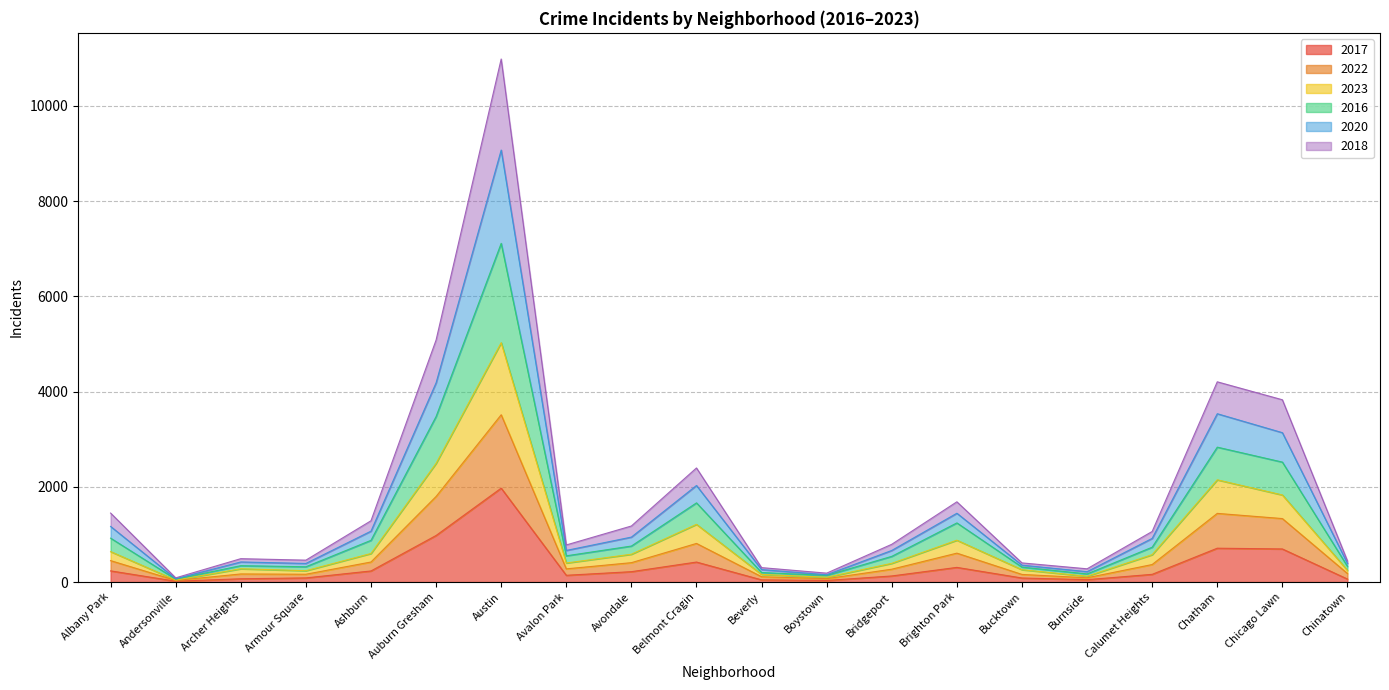

What are all the series names shown in the legend?

2017, 2022, 2023, 2016, 2020, 2018